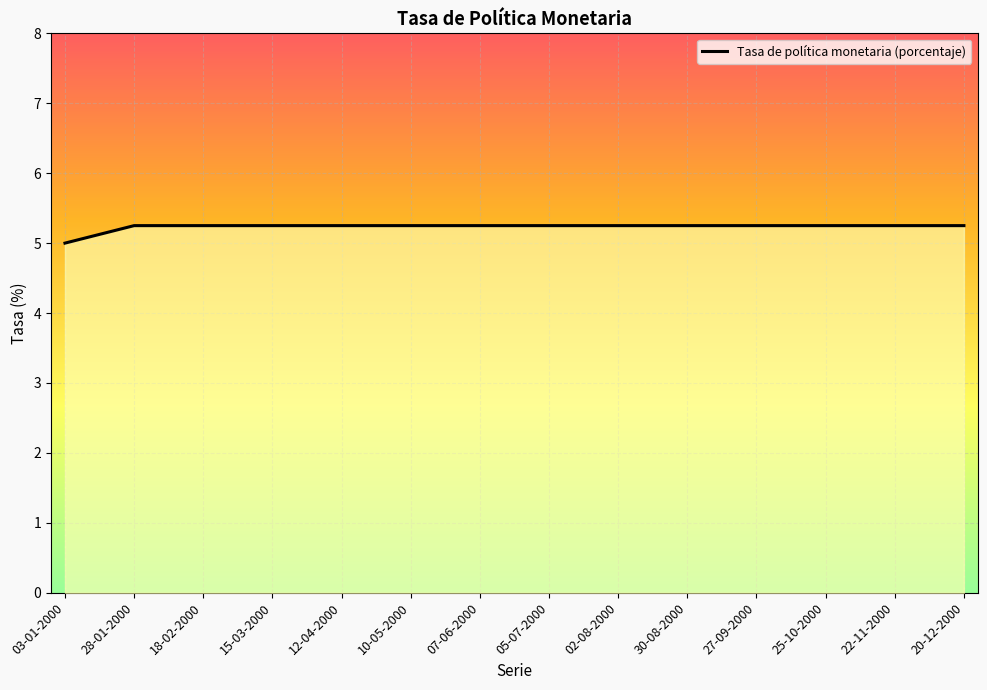

Where is the data nearest to the value 5?

03-01-2000